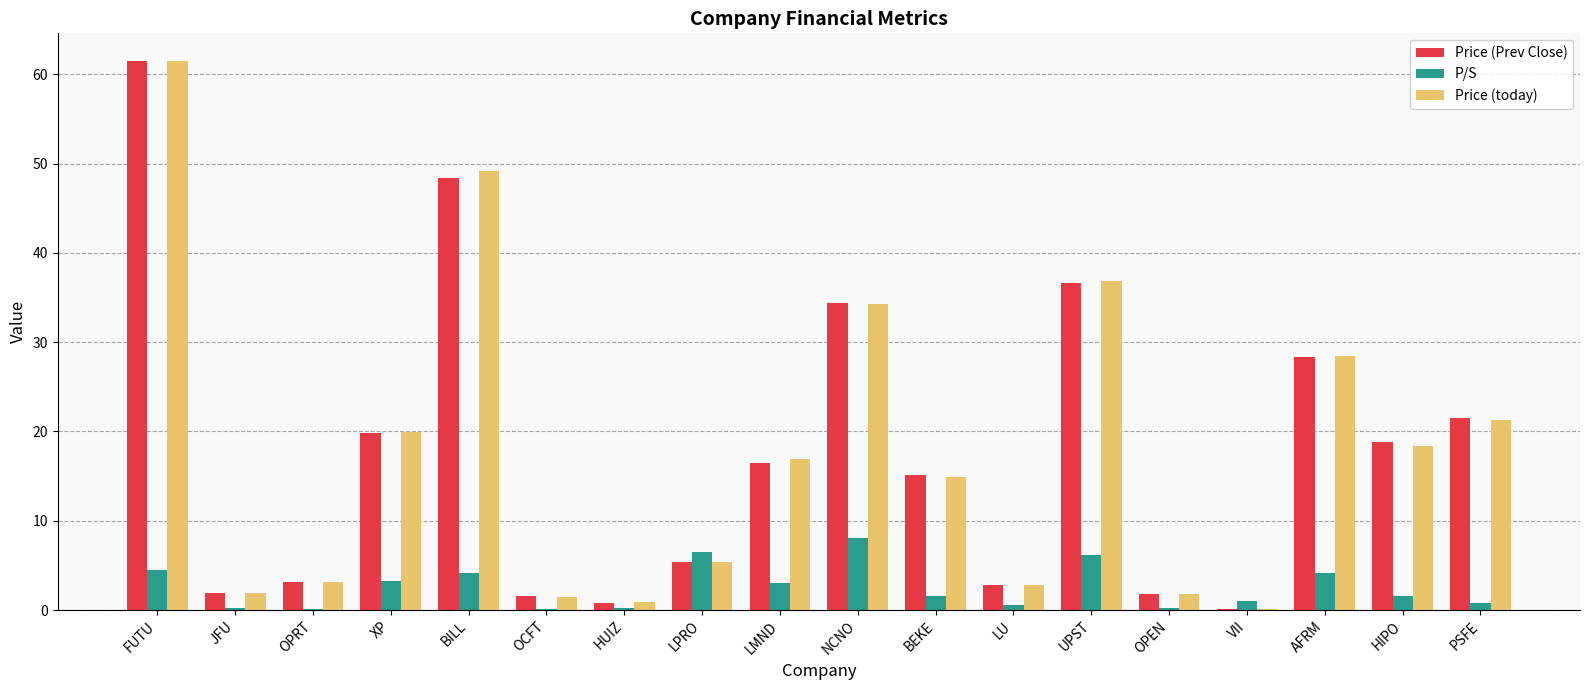

What is the sum of the Price (Prev Close) values at BILL and VII?

48.6